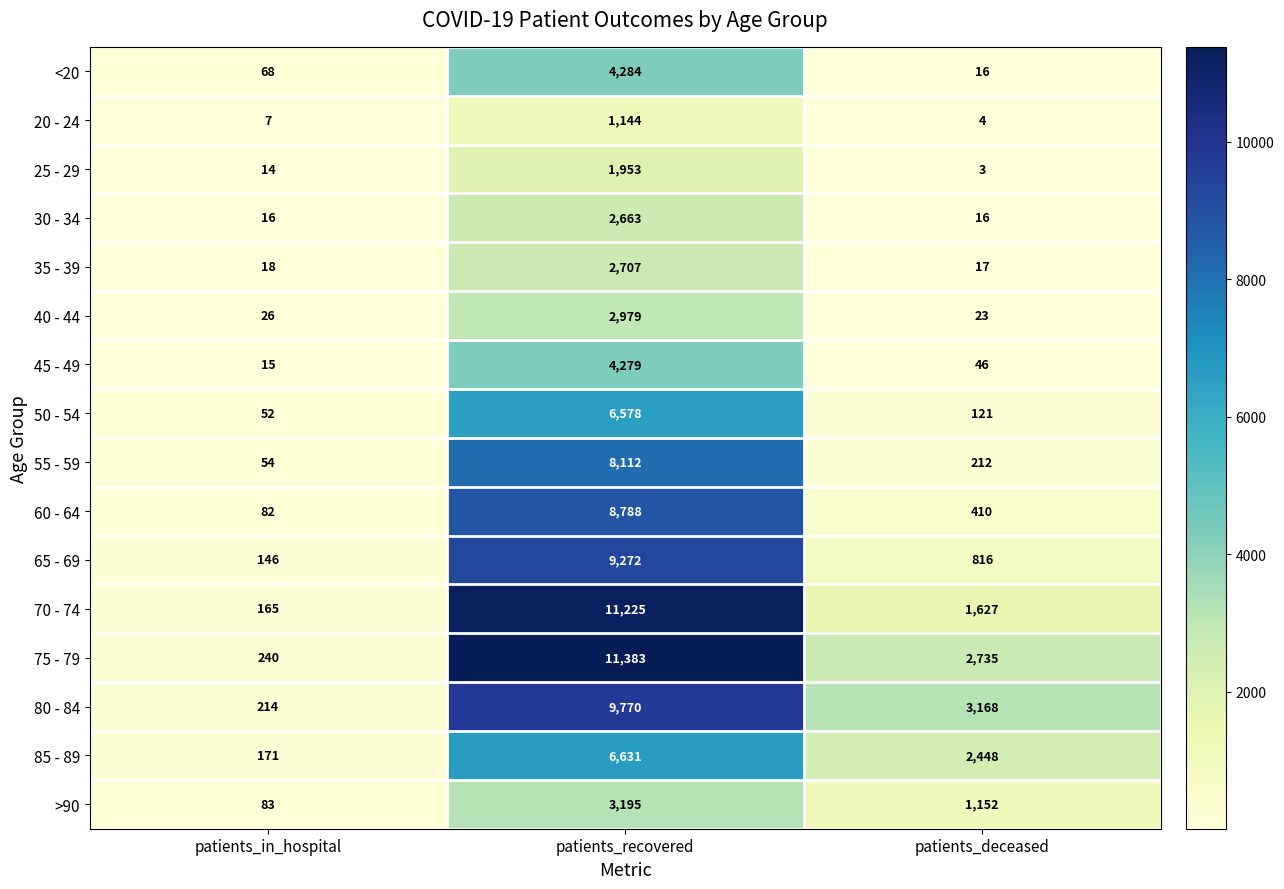

Which series has the widest spread of values?

75 - 79